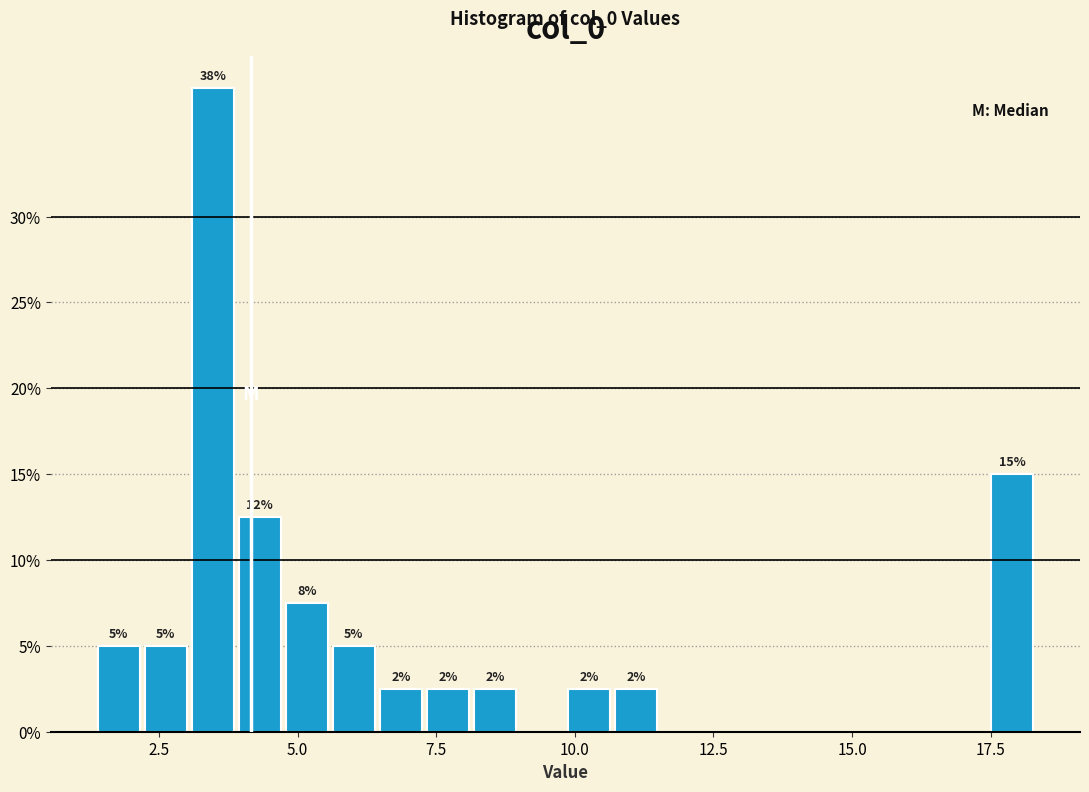

Around what value on the x-axis is the tallest bar? Give the approximate position of its centre, as read against the axis.

3.5